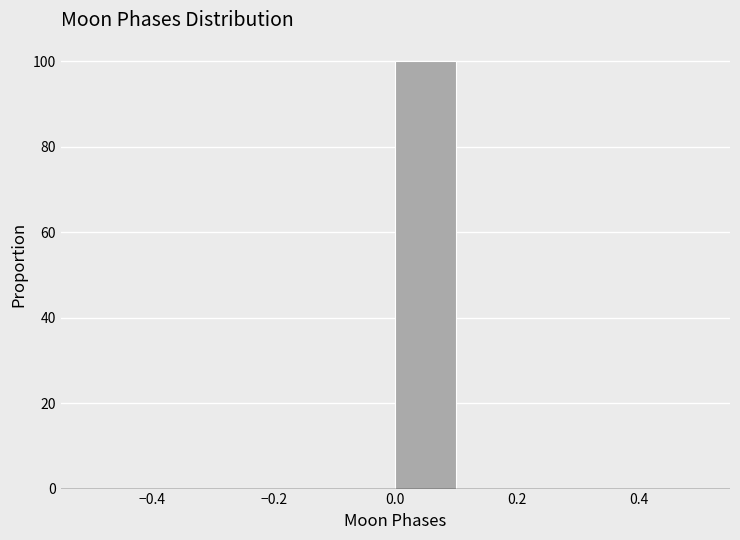

How tall is the bar that spans 0.0 to 0.1 on the x-axis? The values are not printed on the chart, so give them approximately, as read against the axis.

100